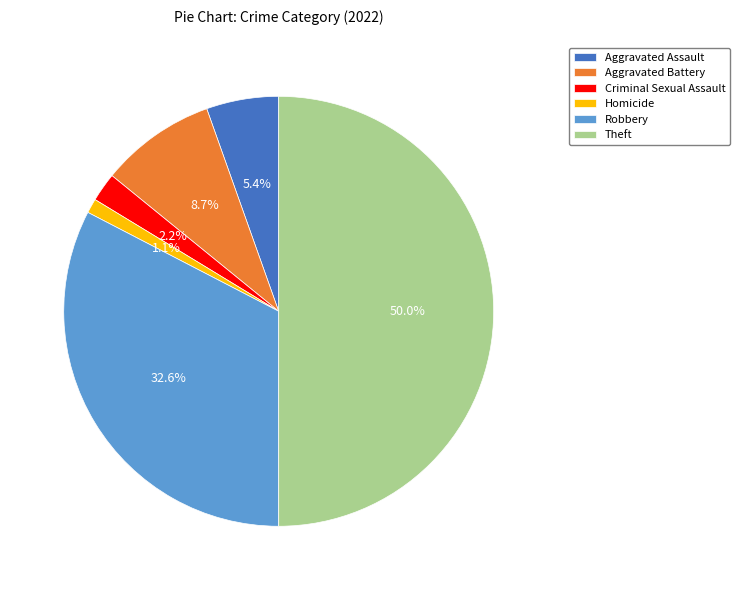

Is Aggravated Battery the majority of the pie?

No